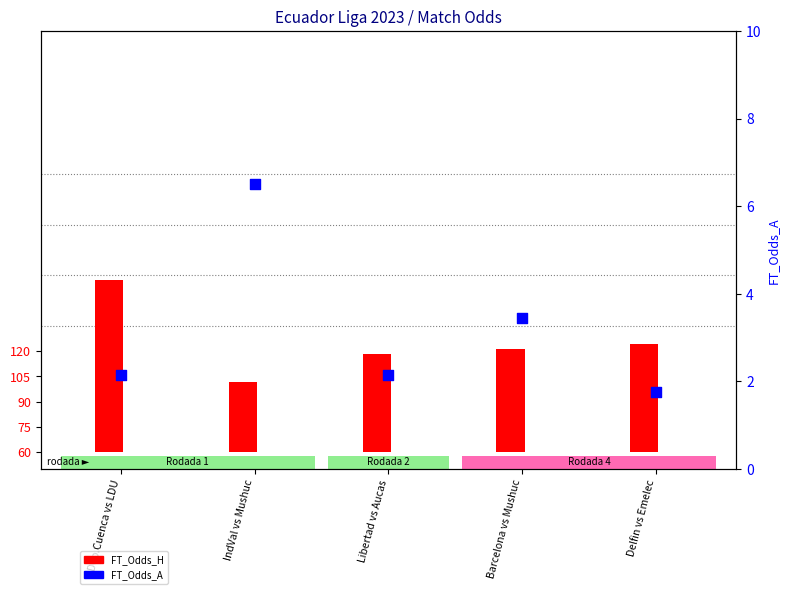

What are all the series names shown in the legend?

FT_Odds_H, FT_Odds_A